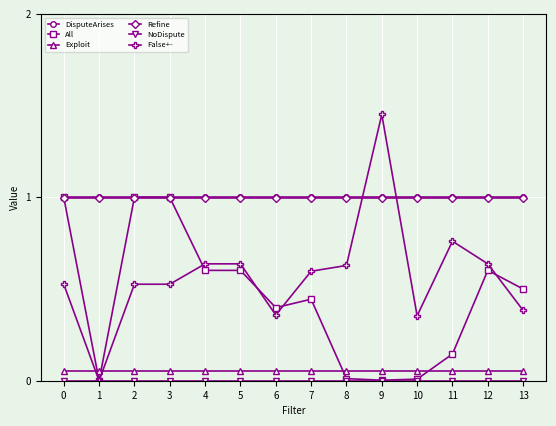

What is the total value across all series at 4?

3.3